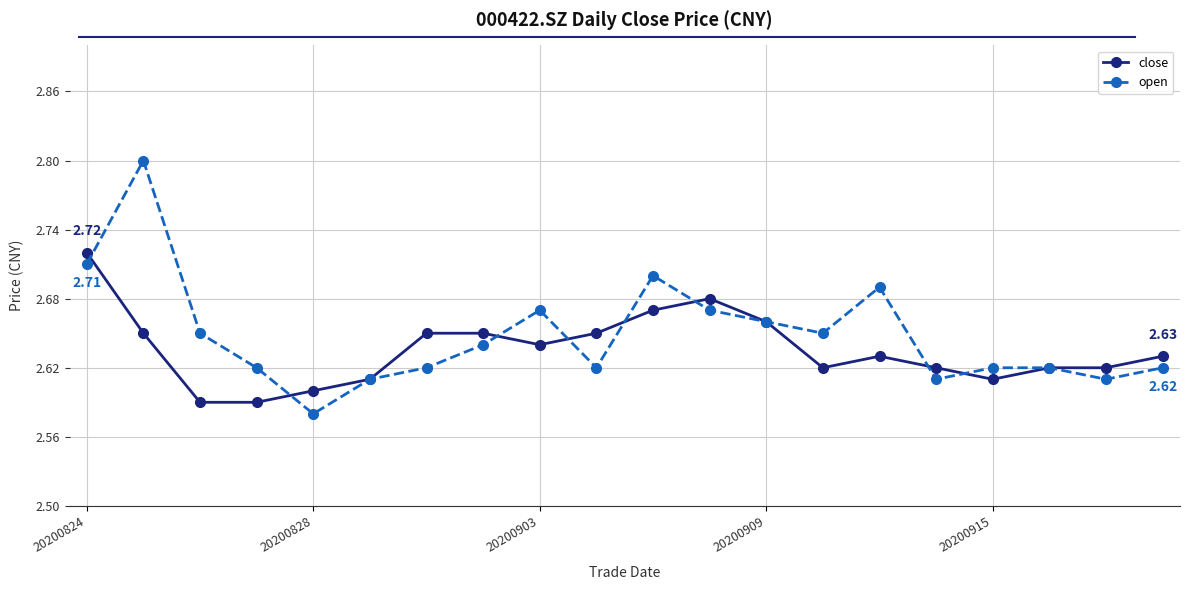

At how many categories does at least one series exceed 2?

20